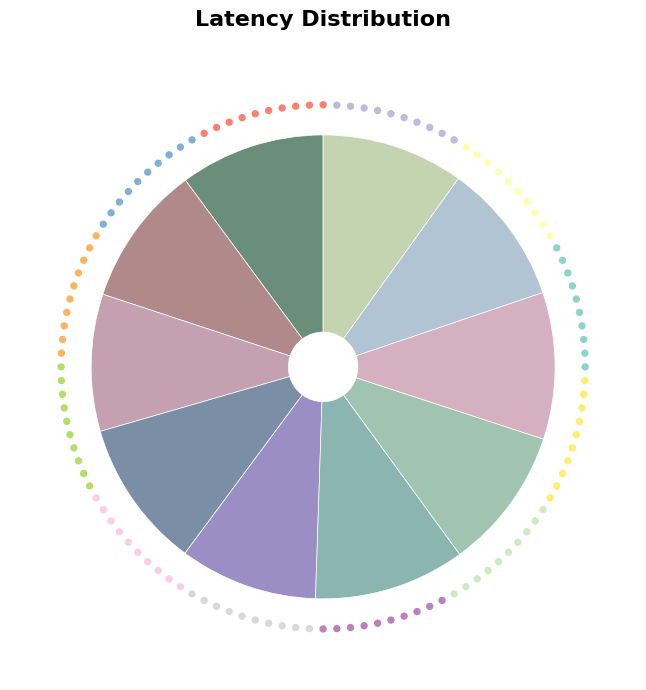

How many segments does this pie chart have?

10